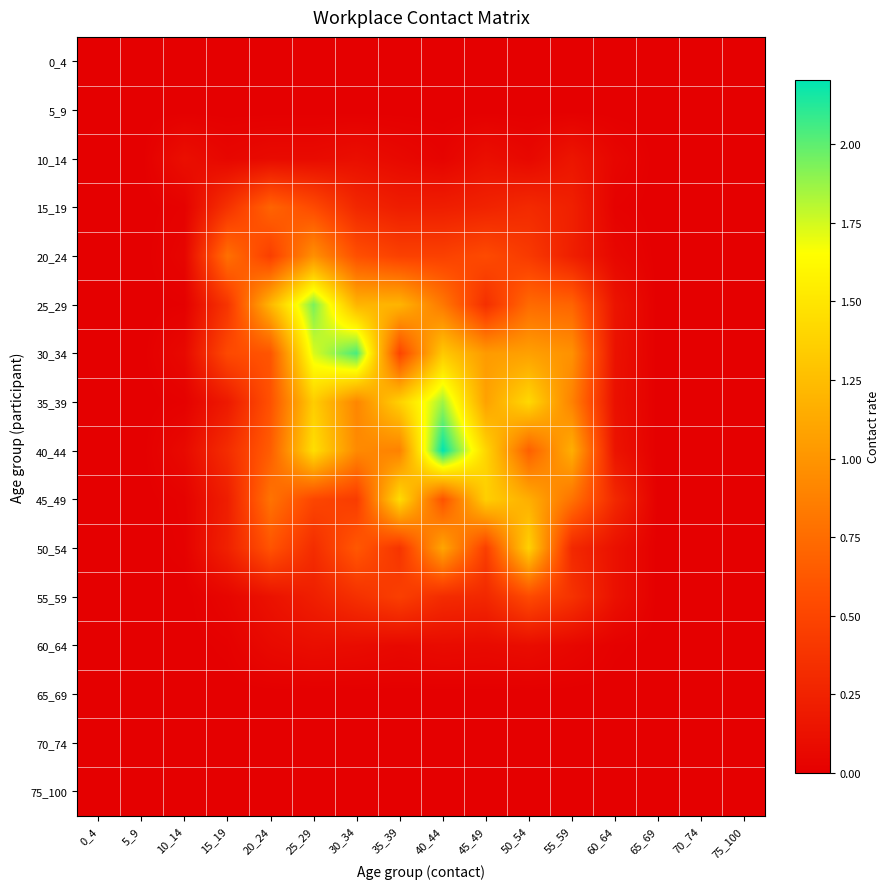

At how many categories does at least one series exceed 1?

8